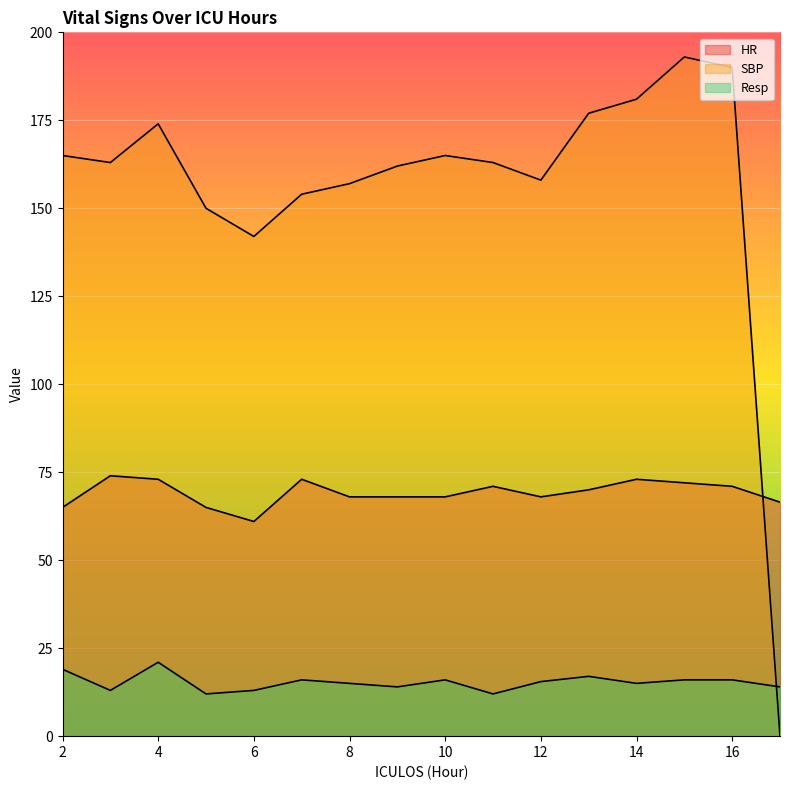

After their last crossing, which series has the higher values: SBP or Resp?

Resp